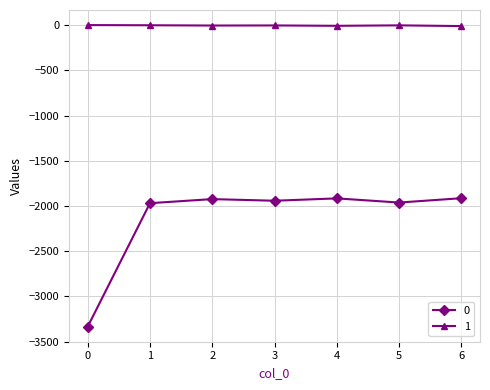

Rank the series by their average value, from lowest to highest.

0, 1